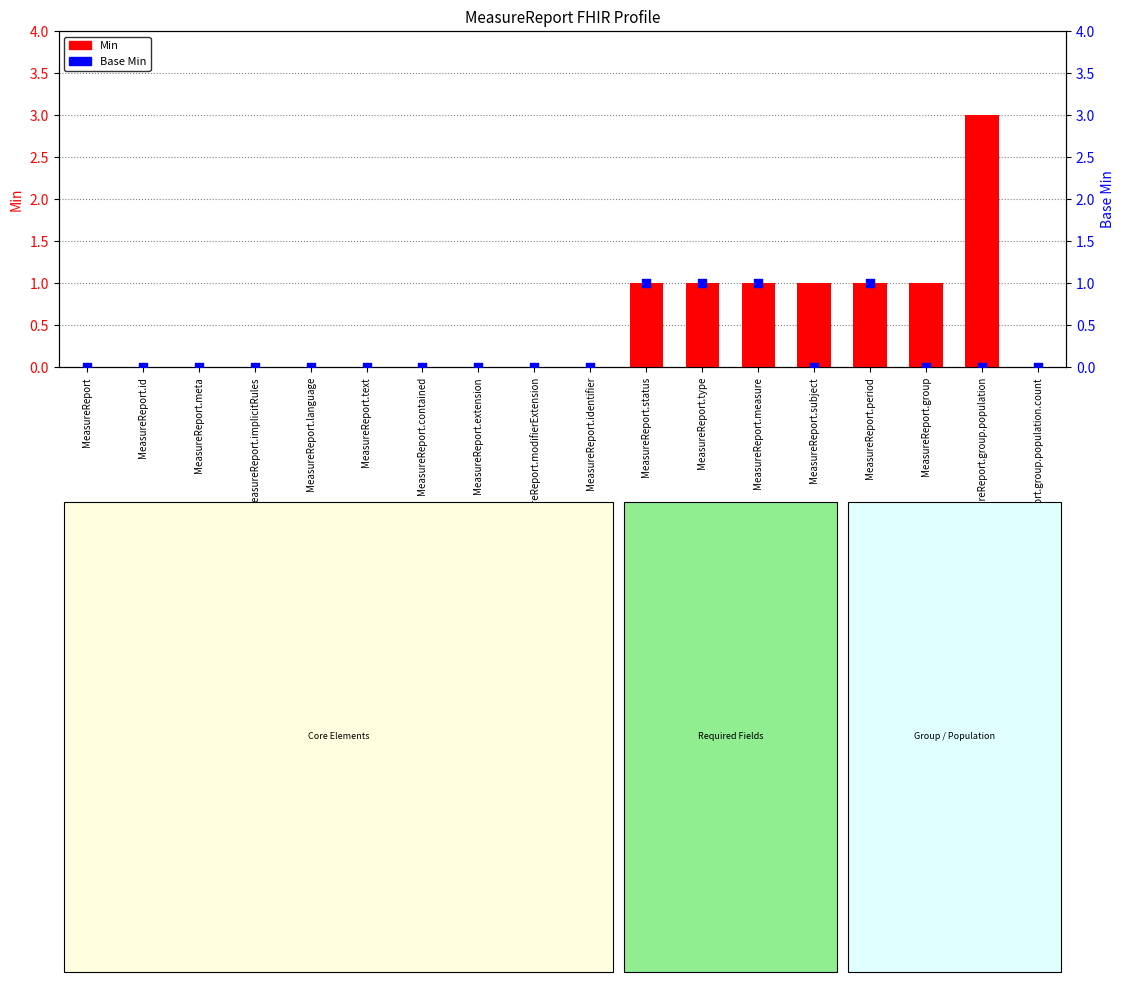

At how many categories does at least one series exceed 1?

1